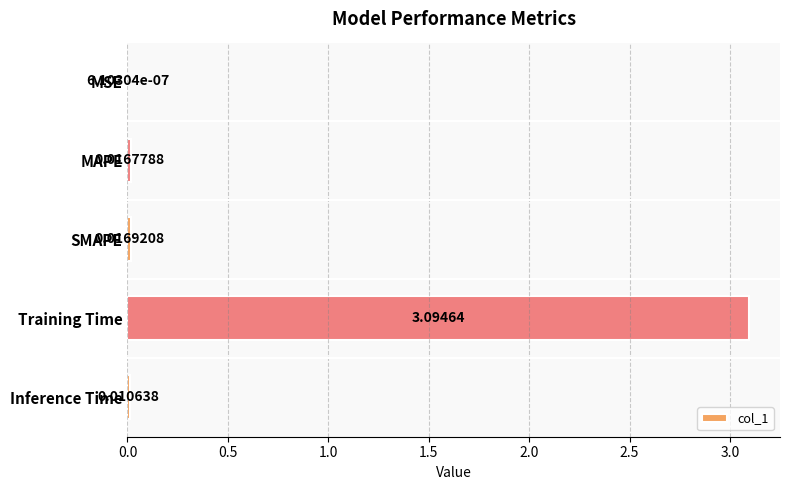

What is the sum of all values?

3.1